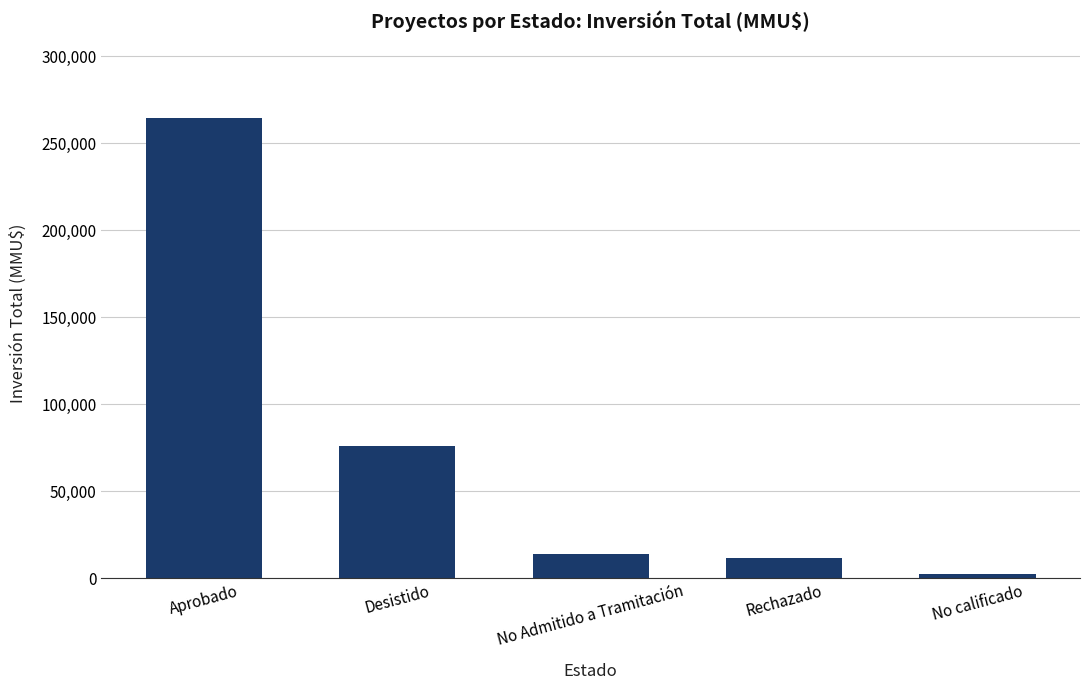

What is the sum of the values at Rechazado and No calificado?

13945